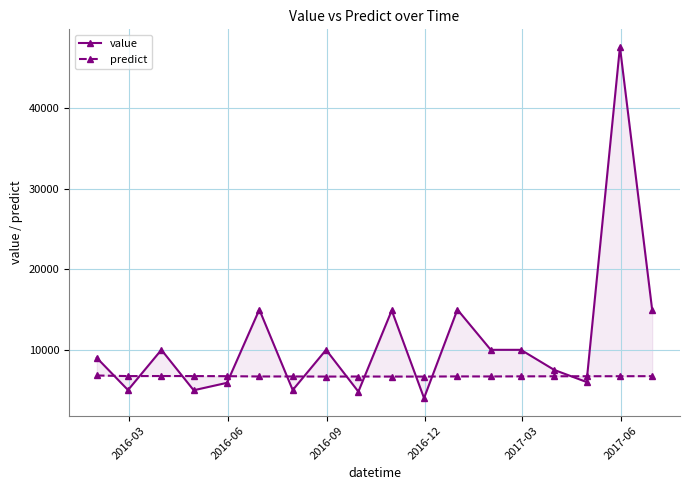

What are all the series names shown in the legend?

value, predict